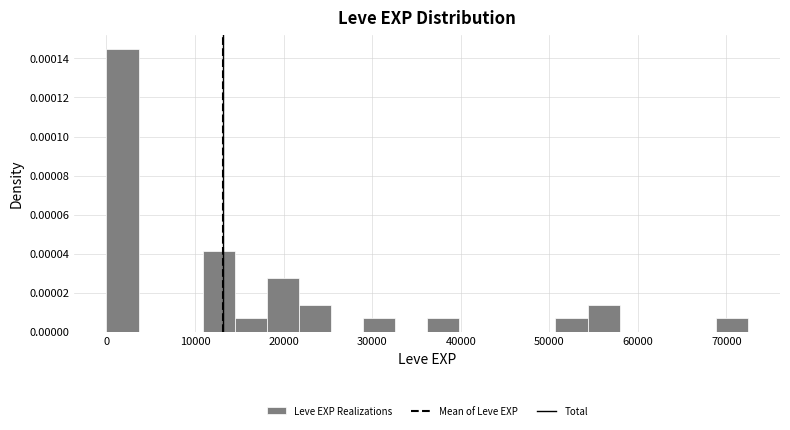

Around what value on the x-axis is the tallest bar? Give the approximate position of its centre, as read against the axis.

2000